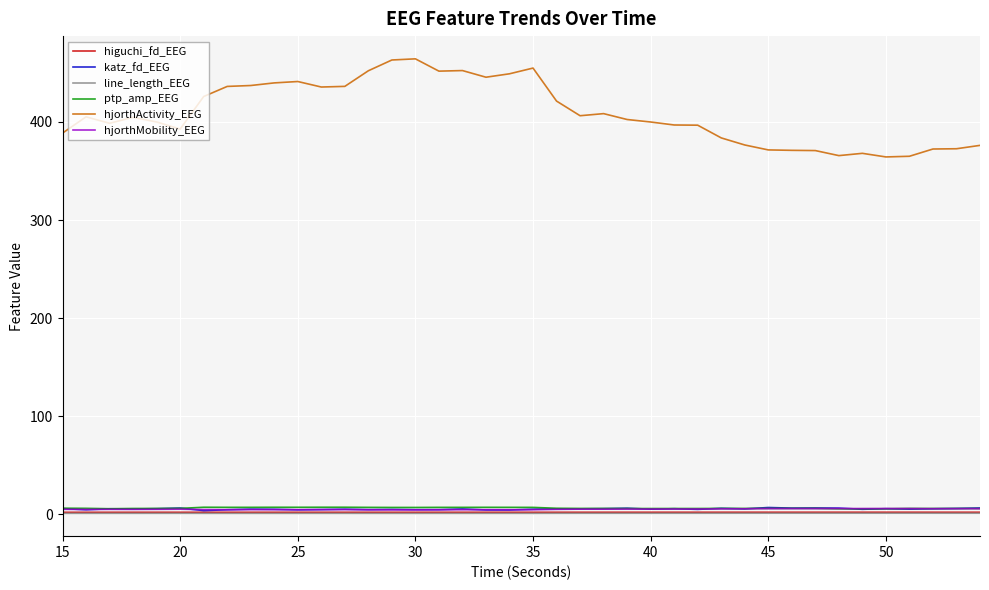

How many lines are shown in the chart?

6